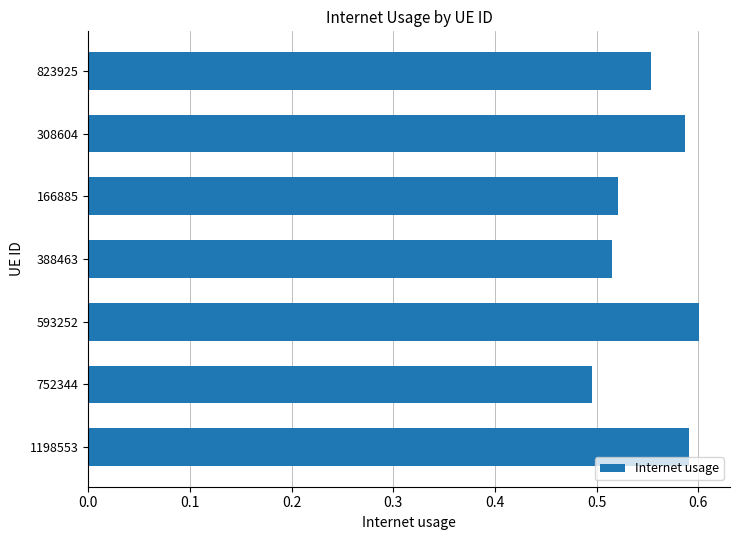

Which label corresponds to the smallest value in the chart?

752344